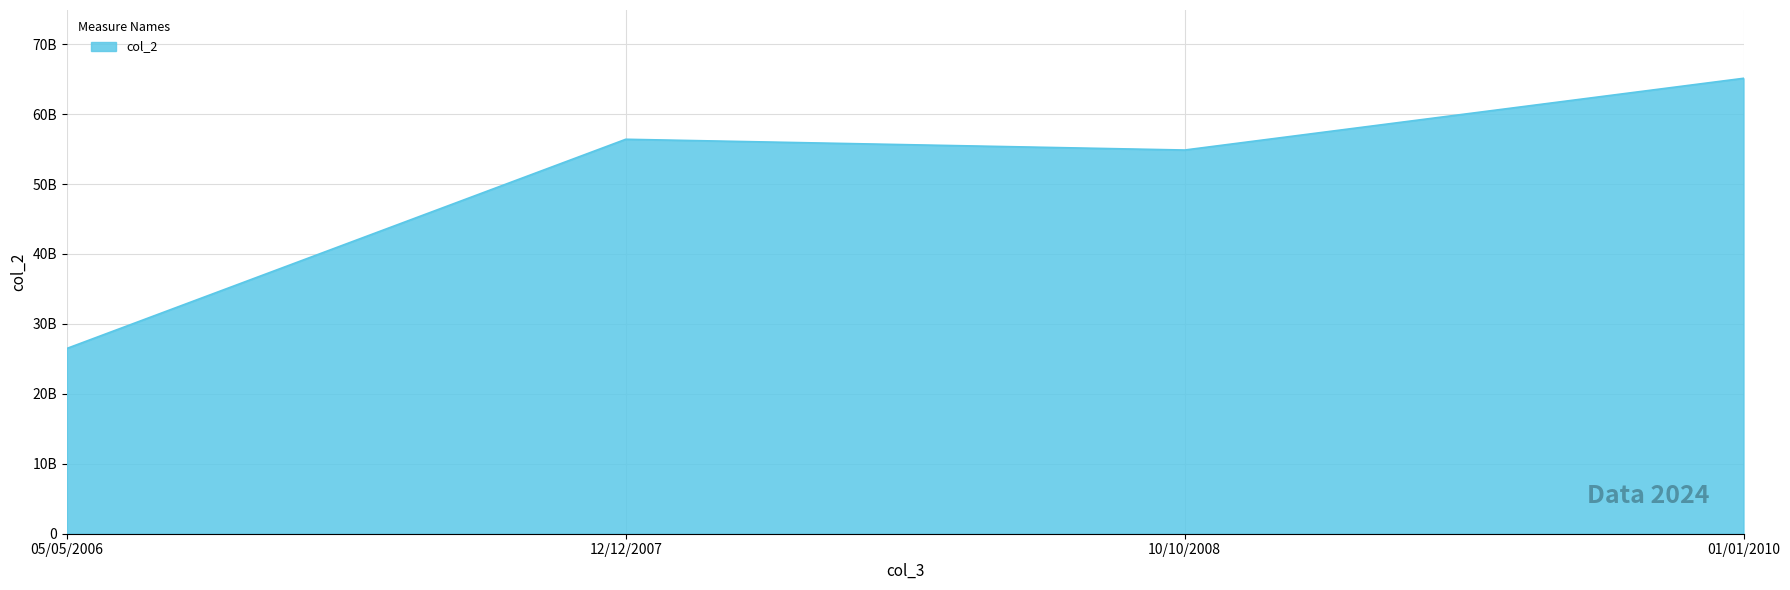

Does the chart display data point markers on the line(s)?

No